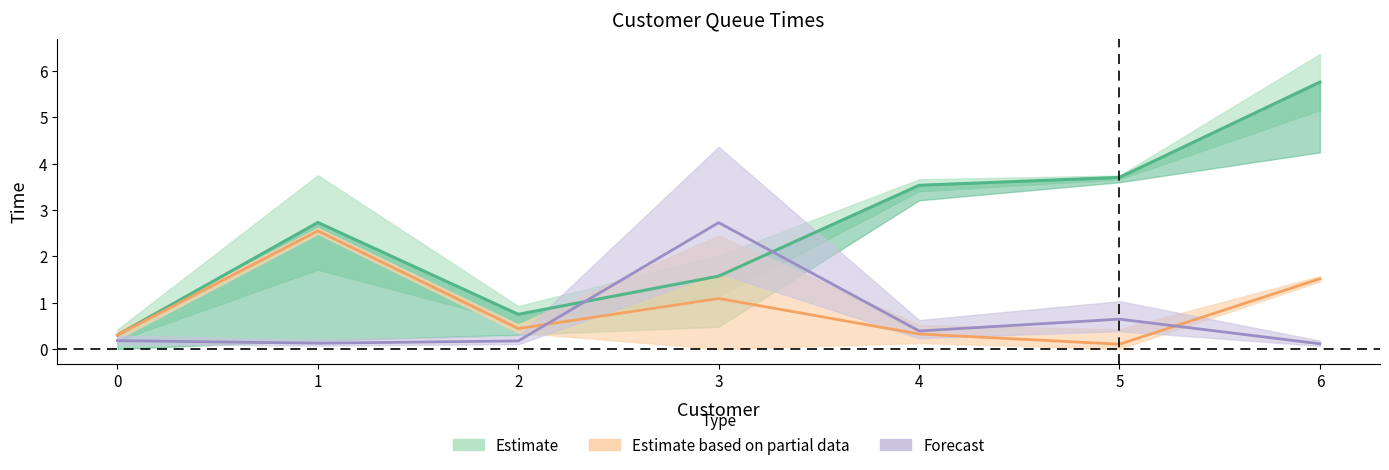

What is the value of the Service times point at the 6th from the left?

0.1